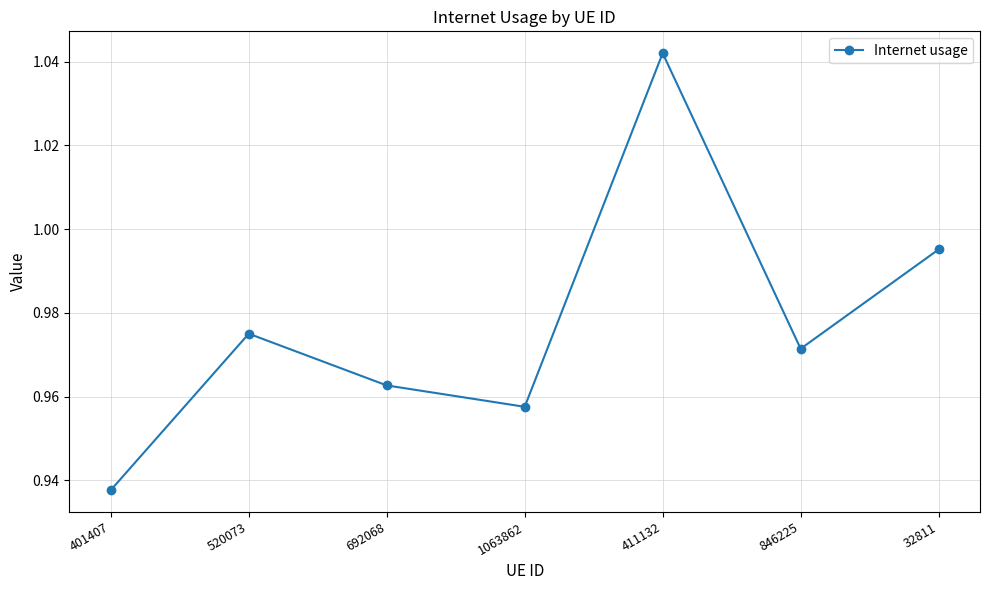

The chart shows a value of 0.6 at 846225. True or false?

False